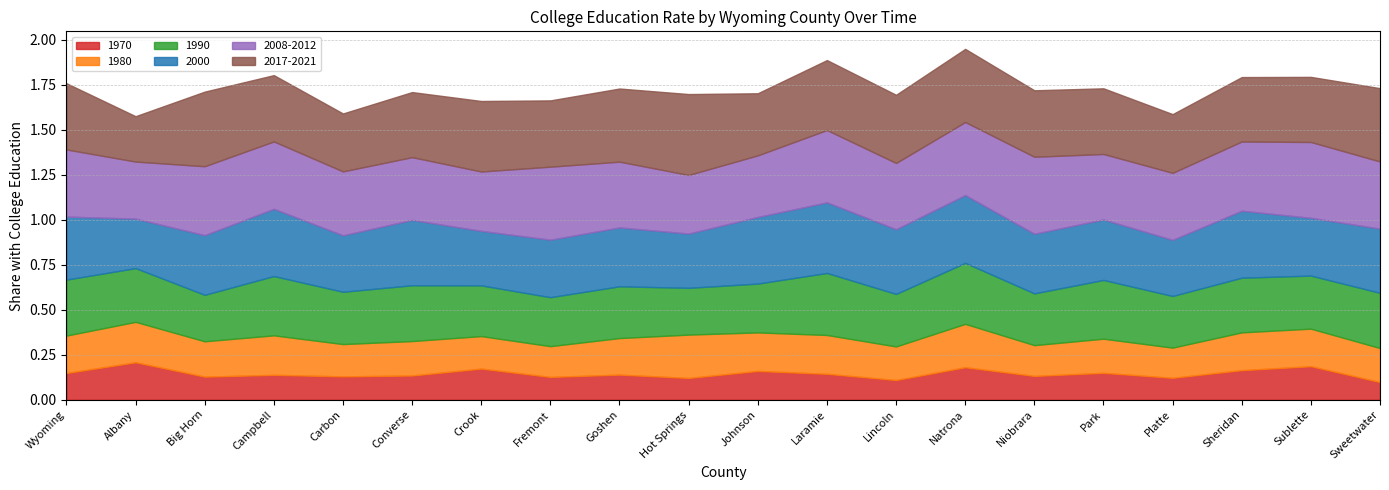

What is the sum of the 1990 values at Big Horn and Natrona?

0.6